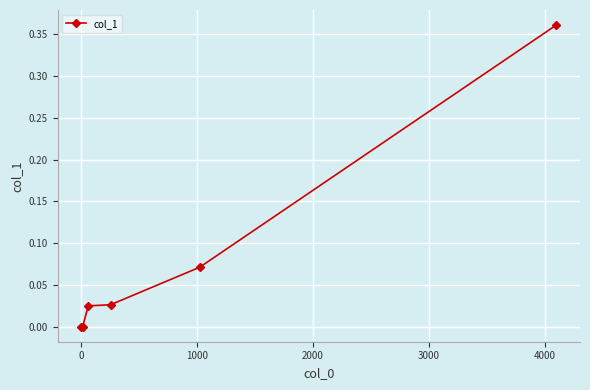

True or false: there are more than 1 points higher than both neighbors.

False